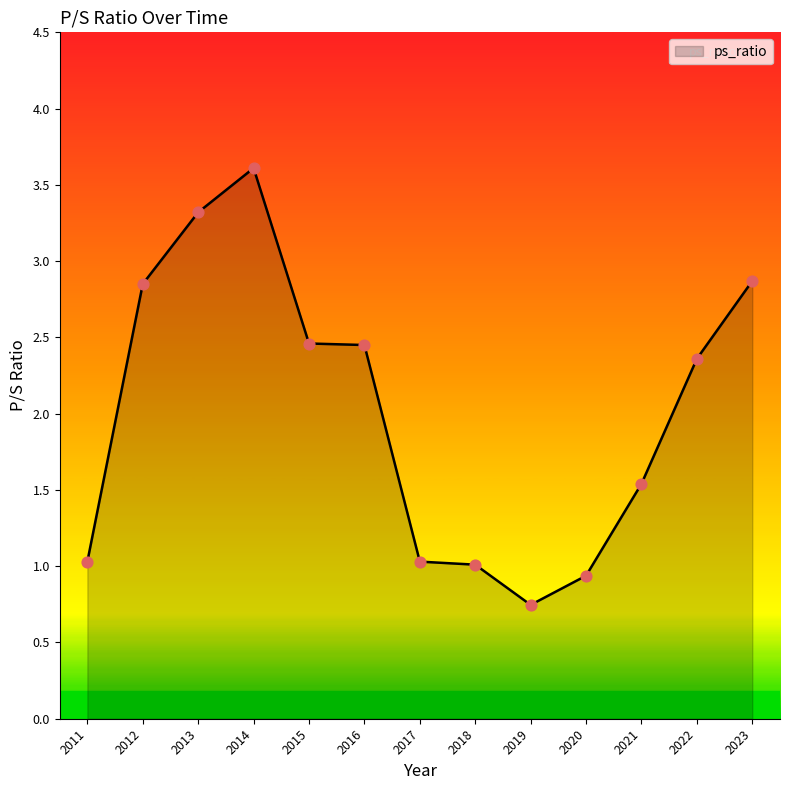

What is the change in value from 2012 to 2015?

-0.4